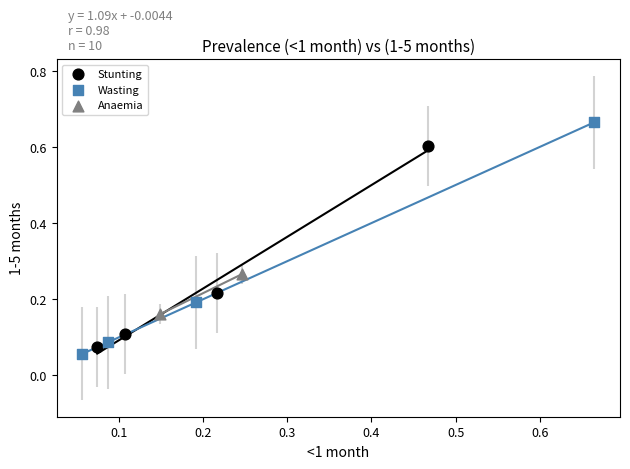

Which series contains the lowest Y value?

Wasting